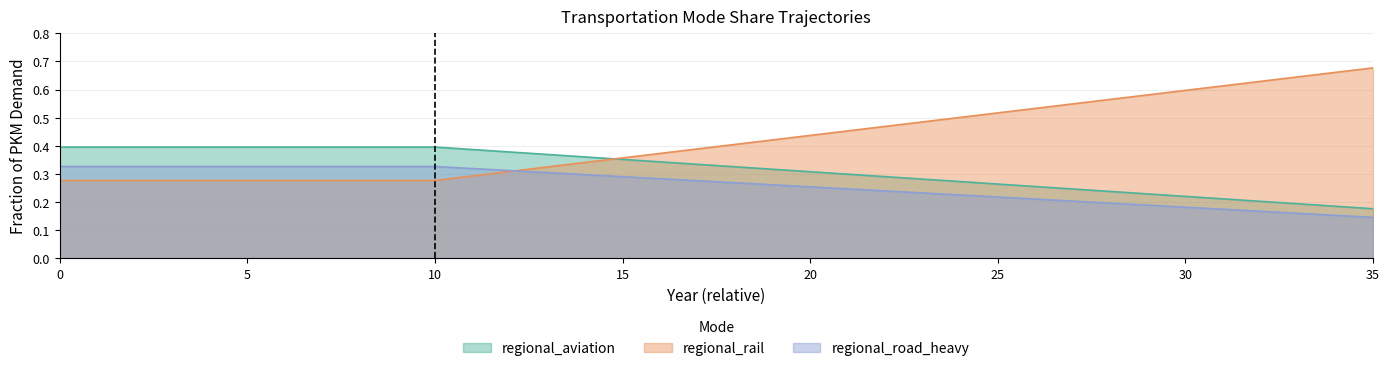

Is the value of regional_aviation at 10 greater than the value of regional_road_heavy at 13?

Yes